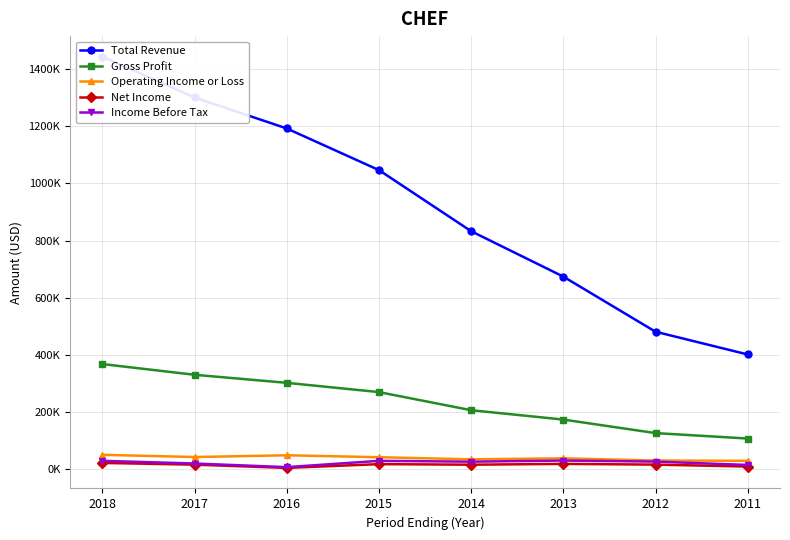

What is the difference between the highest and lowest values at 2014?

818500